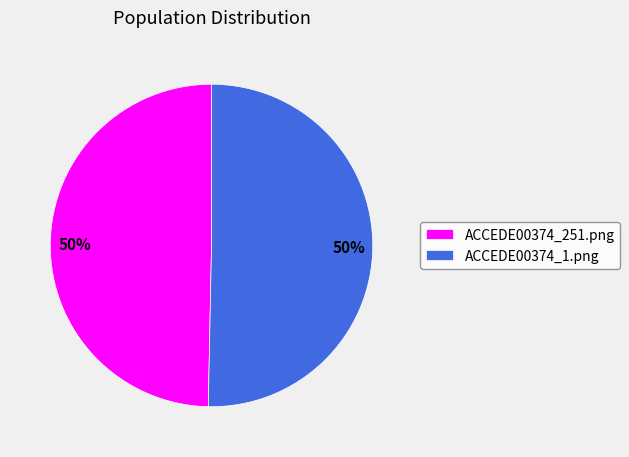

To the nearest percent, what portion does ACCEDE00374_251.png represent?

50%